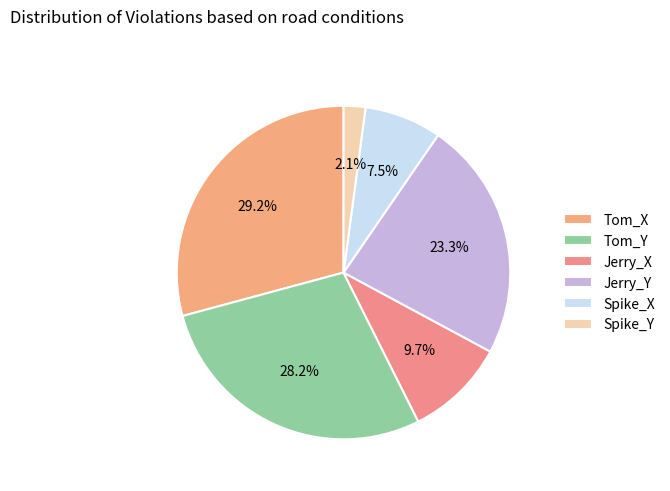

Does any single category account for the majority?

No